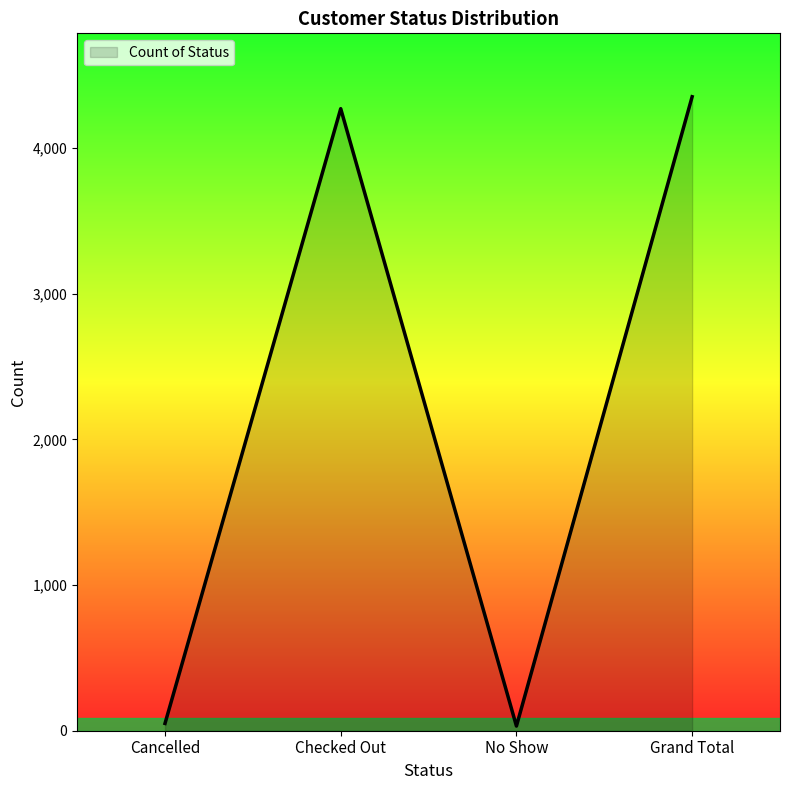

Where is the first local maximum?

Checked Out